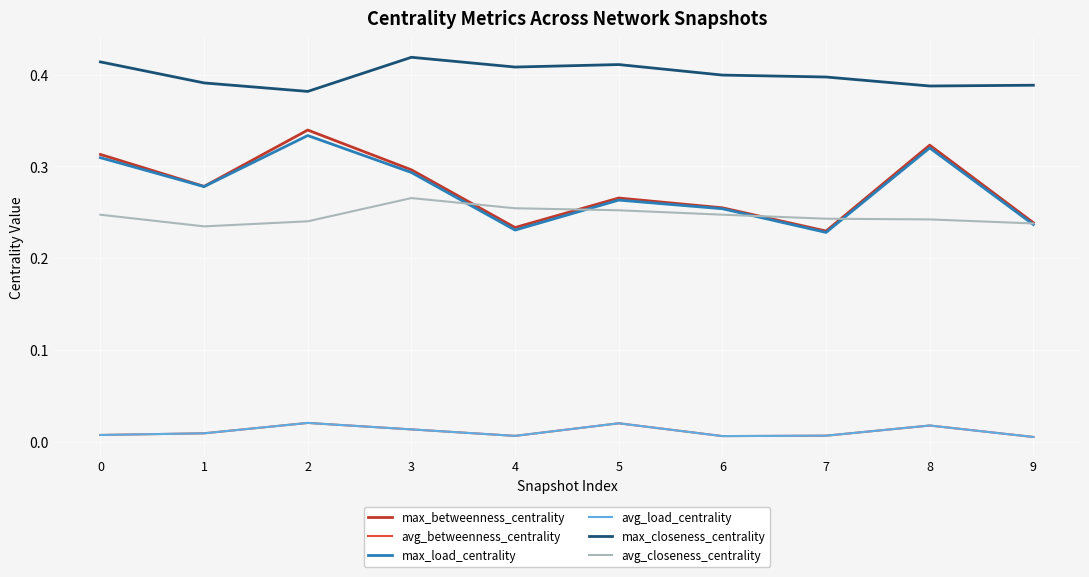

Reading left to right, extract all data points from this chart.

max_betweenness_centrality: 0=0.3	1=0.3	2=0.3	3=0.3	4=0.2	5=0.3	6=0.3	7=0.2	8=0.3	9=0.2
avg_betweenness_centrality: 0=0.0	1=0.0	2=0.0	3=0.0	4=0.0	5=0.0	6=0.0	7=0.0	8=0.0	9=0.0
max_load_centrality: 0=0.3	1=0.3	2=0.3	3=0.3	4=0.2	5=0.3	6=0.3	7=0.2	8=0.3	9=0.2
avg_load_centrality: 0=0.0	1=0.0	2=0.0	3=0.0	4=0.0	5=0.0	6=0.0	7=0.0	8=0.0	9=0.0
max_closeness_centrality: 0=0.4	1=0.4	2=0.4	3=0.4	4=0.4	5=0.4	6=0.4	7=0.4	8=0.4	9=0.4
avg_closeness_centrality: 0=0.2	1=0.2	2=0.2	3=0.3	4=0.3	5=0.3	6=0.2	7=0.2	8=0.2	9=0.2